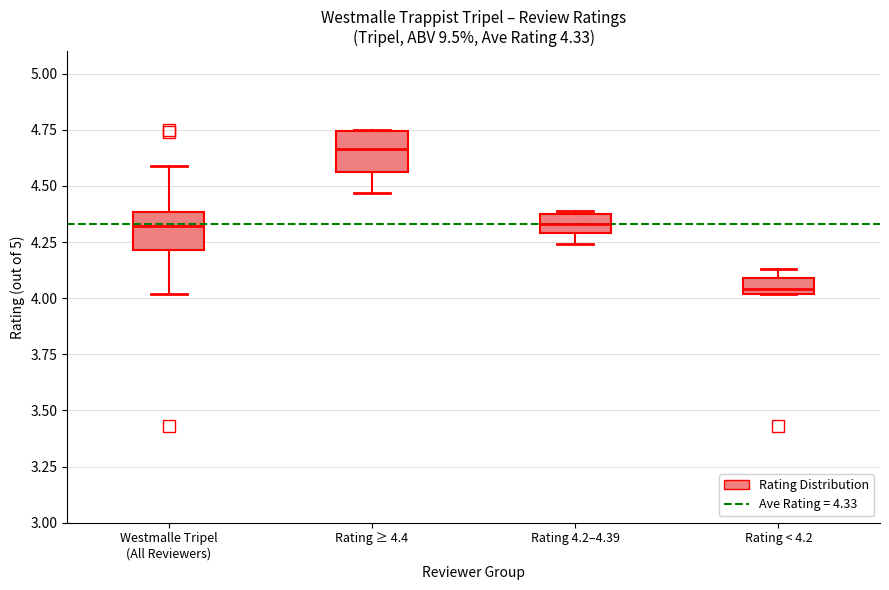

Which box has the highest median line?

Rating ≥ 4.4